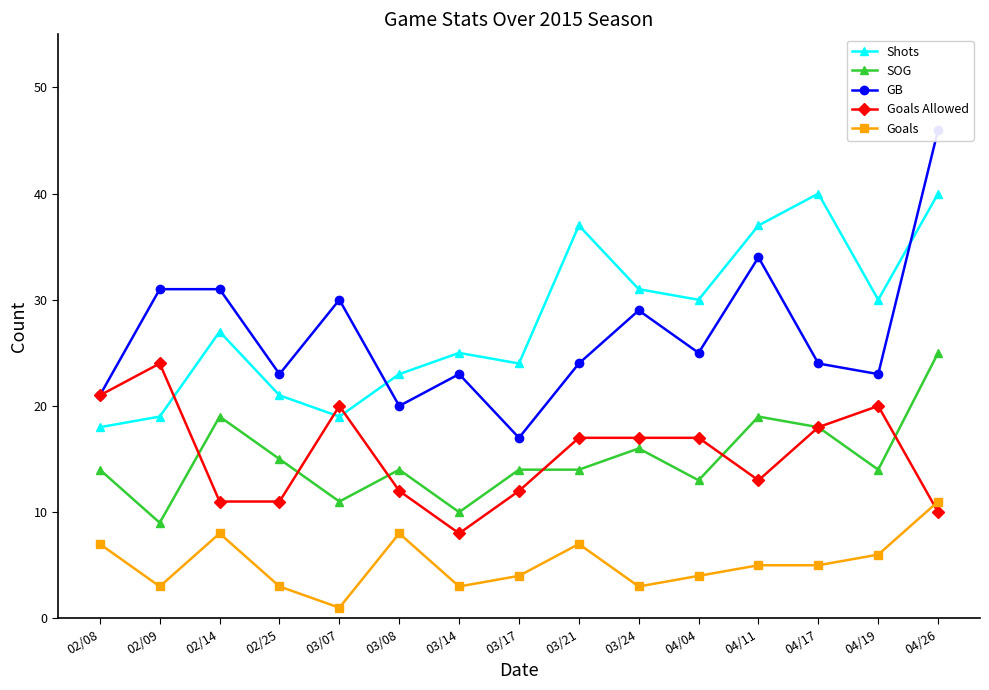

How many interior local valleys does the Shots series have?

4